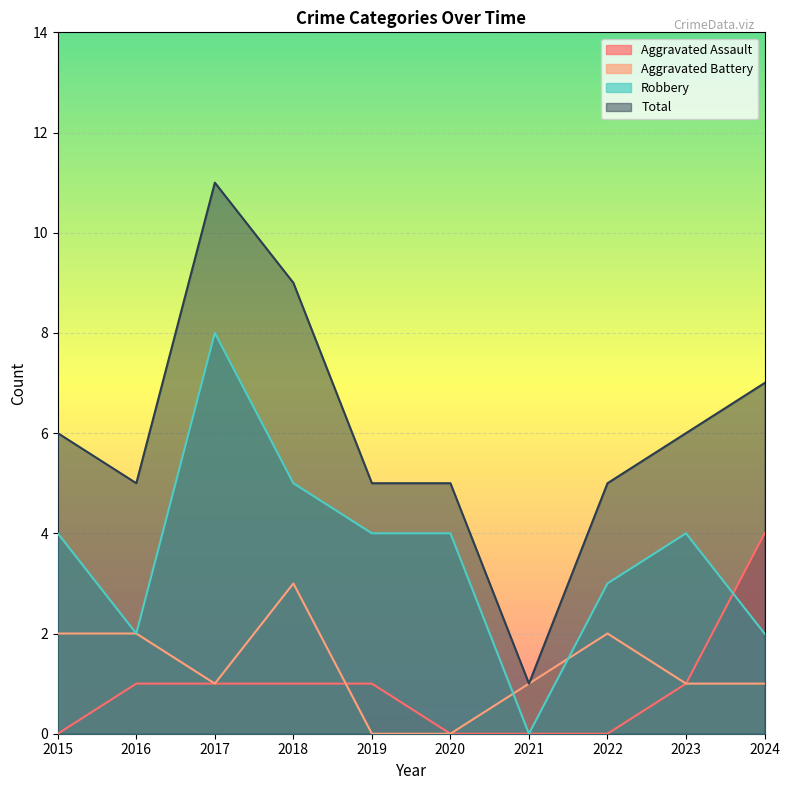

The value of Total at 2016 is 5. True or false?

True